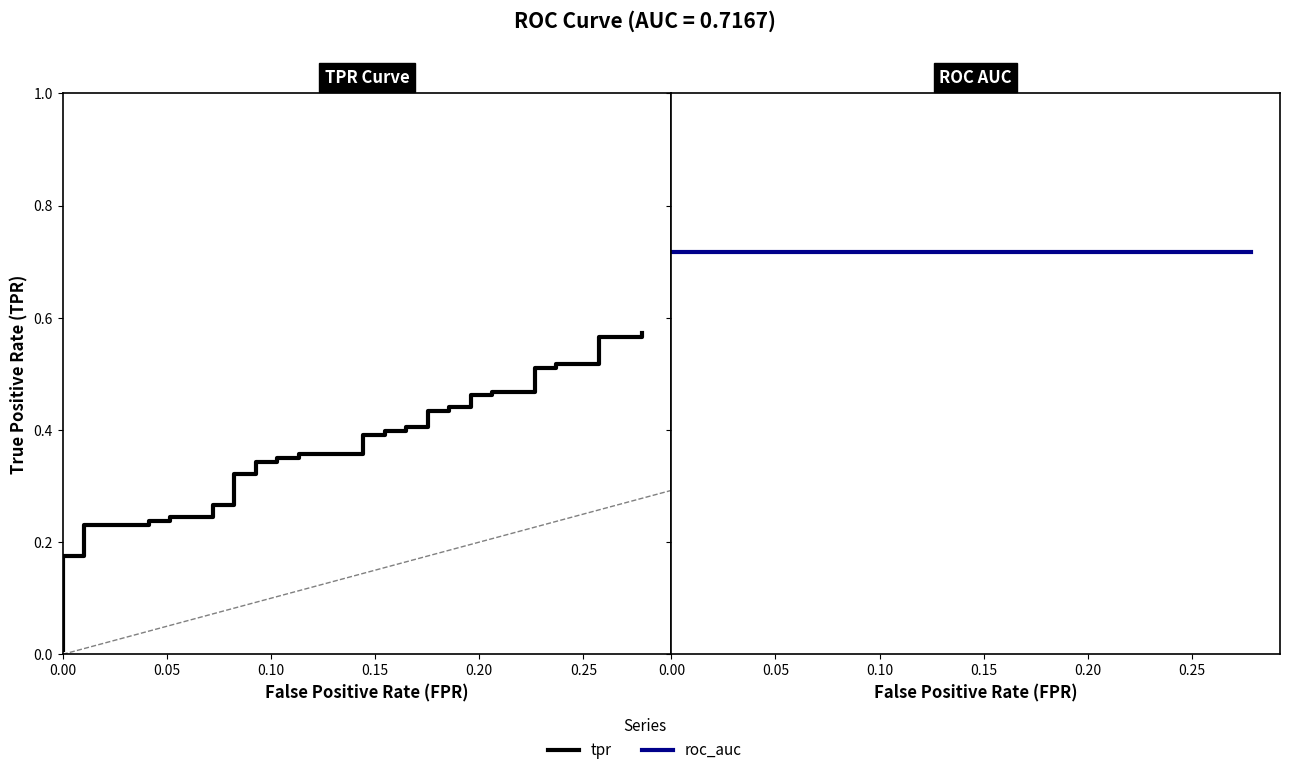

List the series in order of their overall mean, lowest first.

tpr, roc_auc